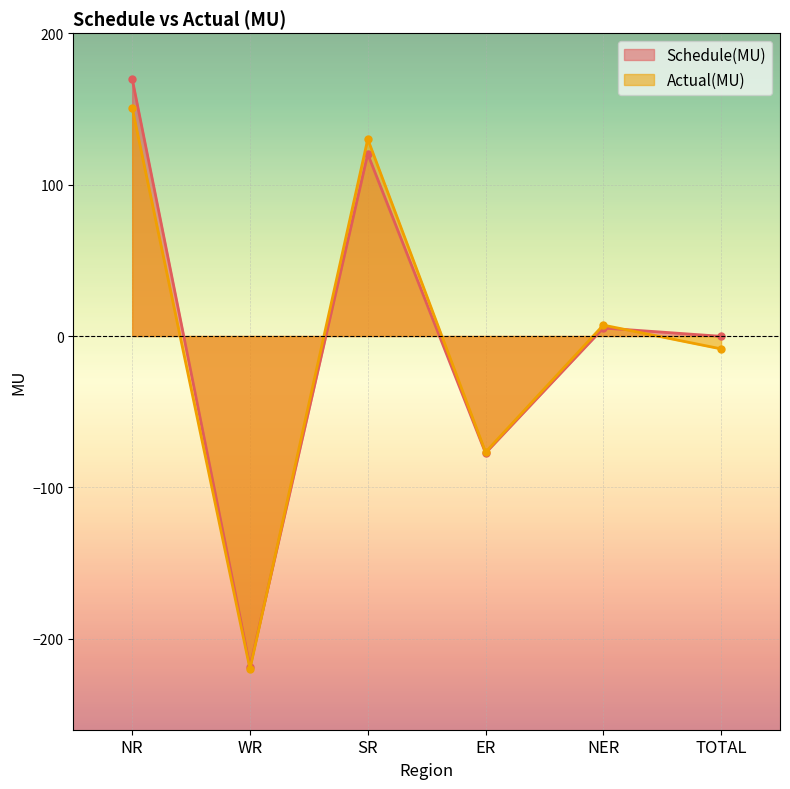

How many lines are shown in the chart?

2